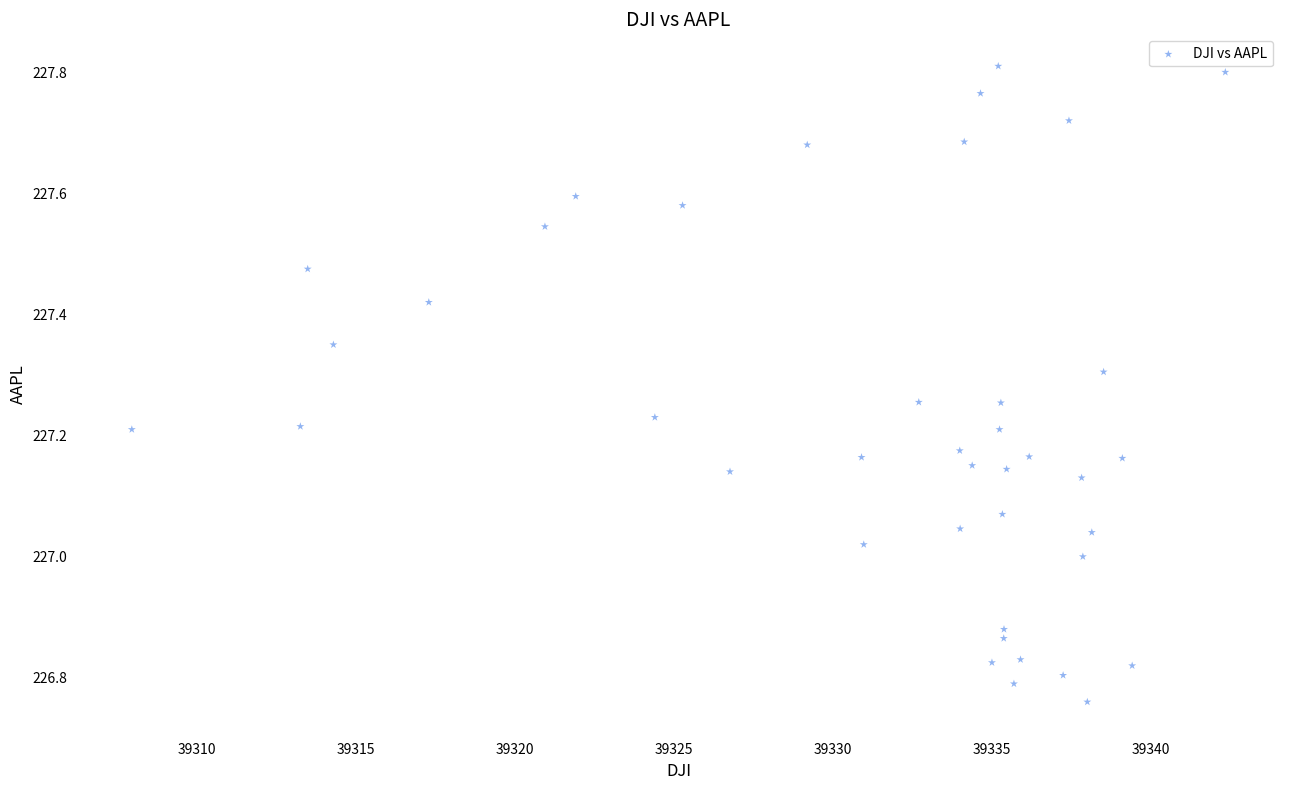

What is the range of X values (max minus min)?

34.4